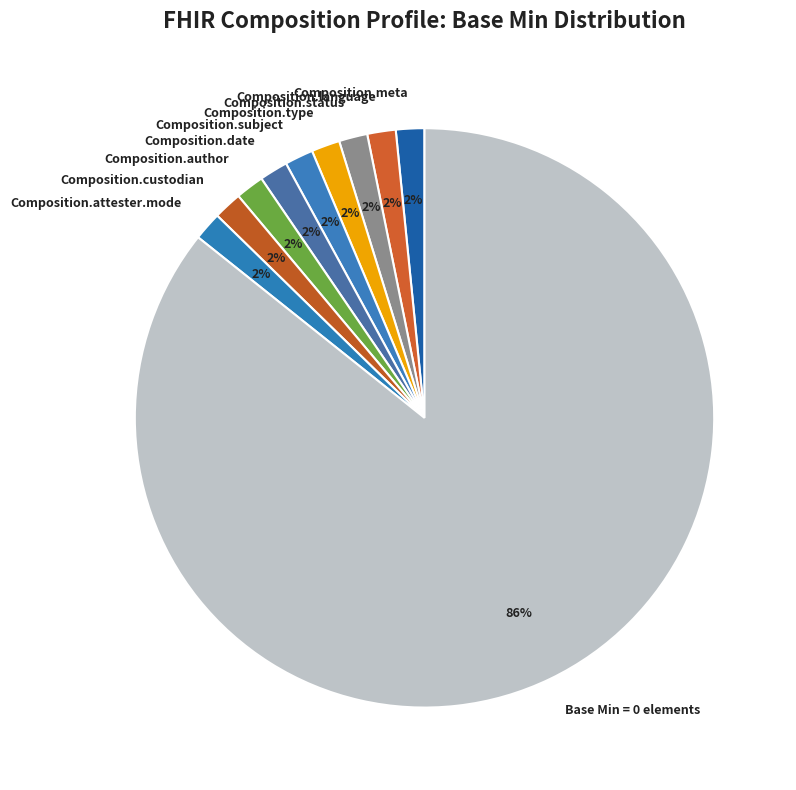

Count the number of slices in the pie.

10